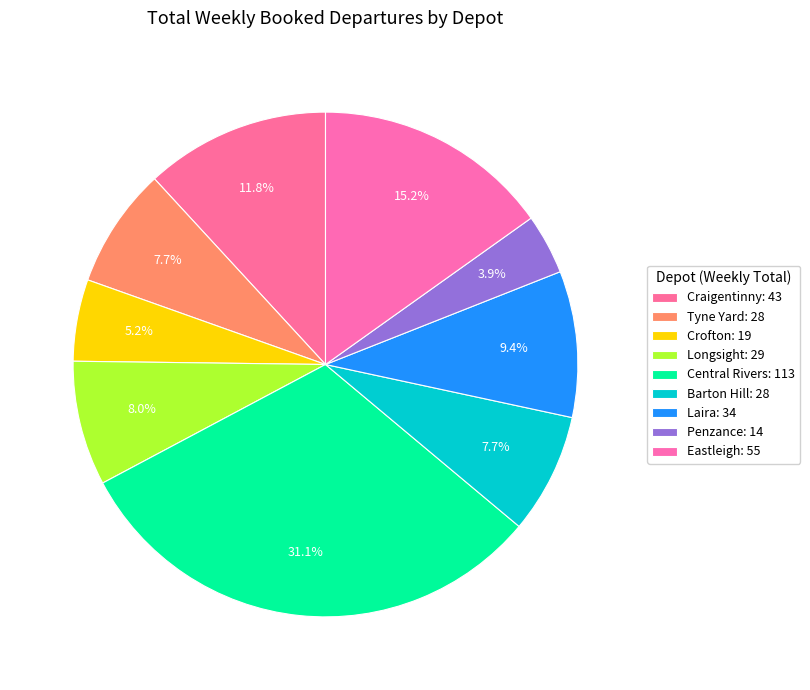

Count the number of slices in the pie.

9